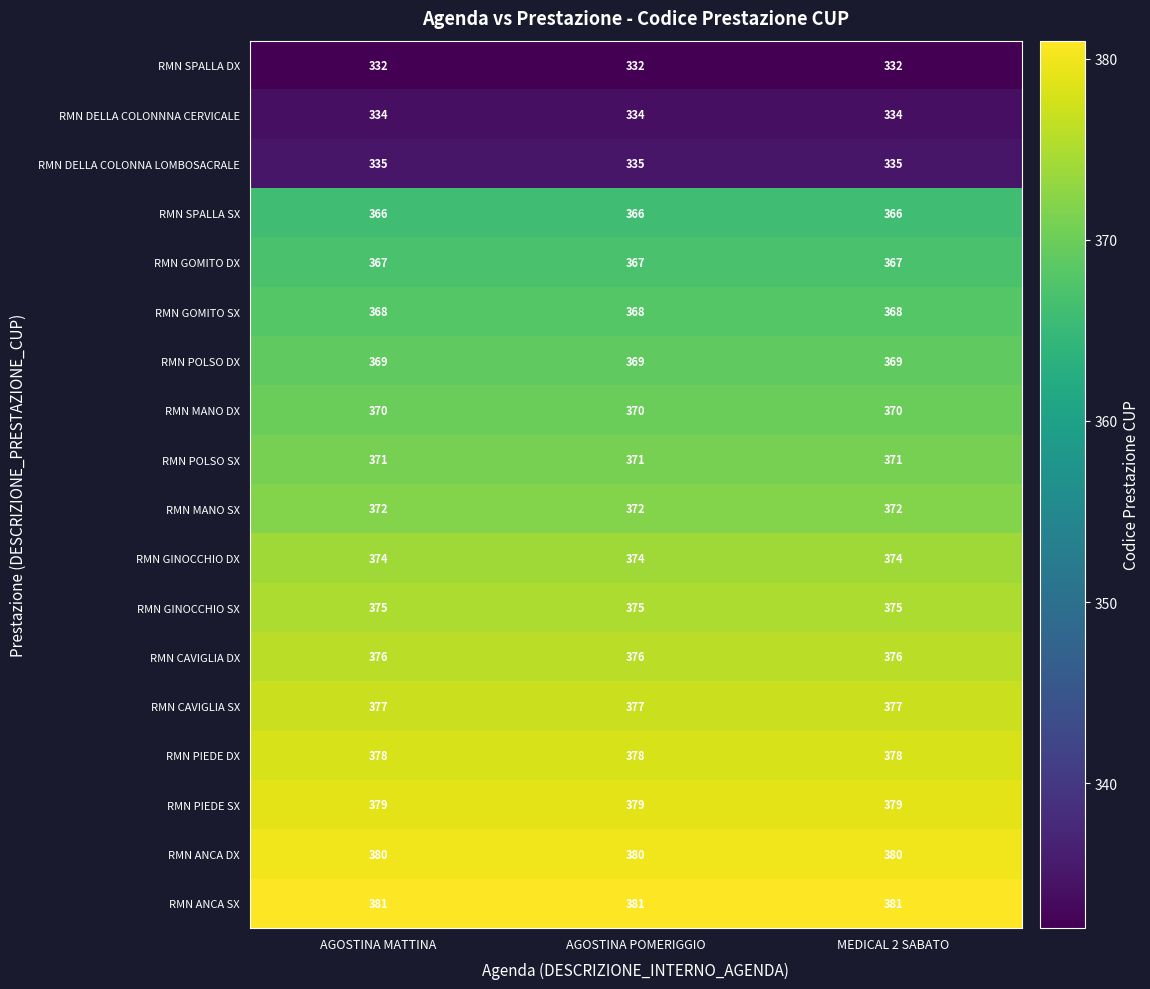

How many series are shown in this chart?

18